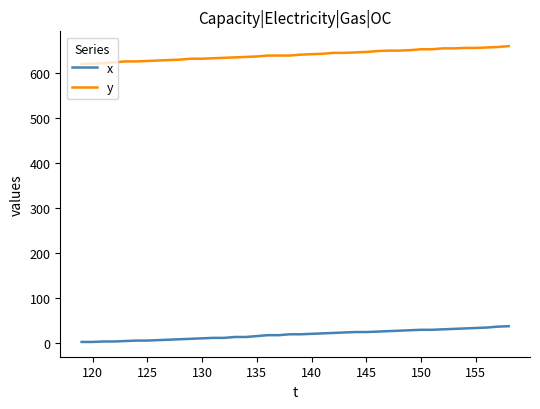

Does the chart have visible grid lines?

No